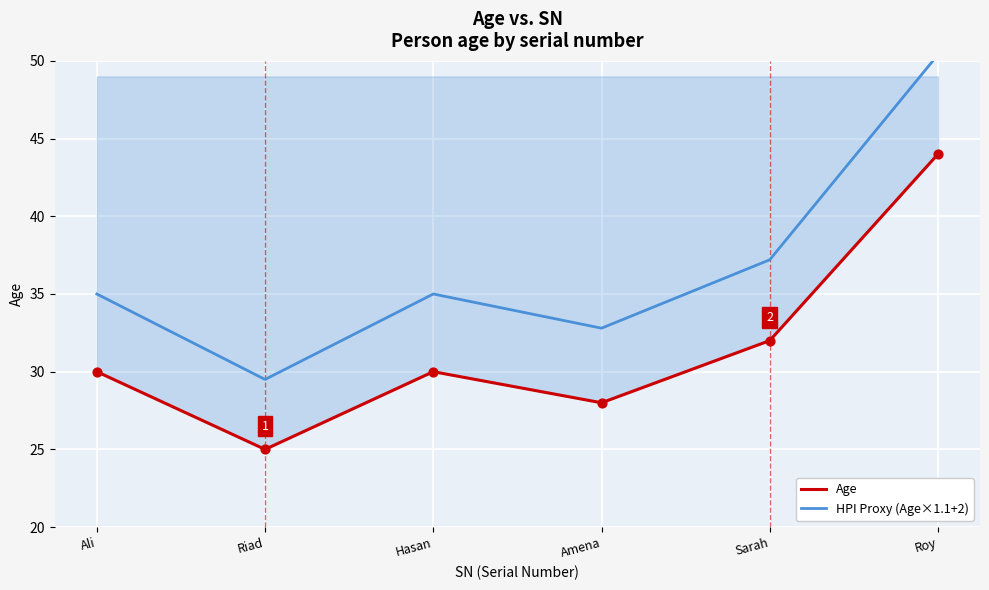

Is the value of Age at Amena greater than the value of HPI Proxy (Age×1.1+2) at Amena?

No